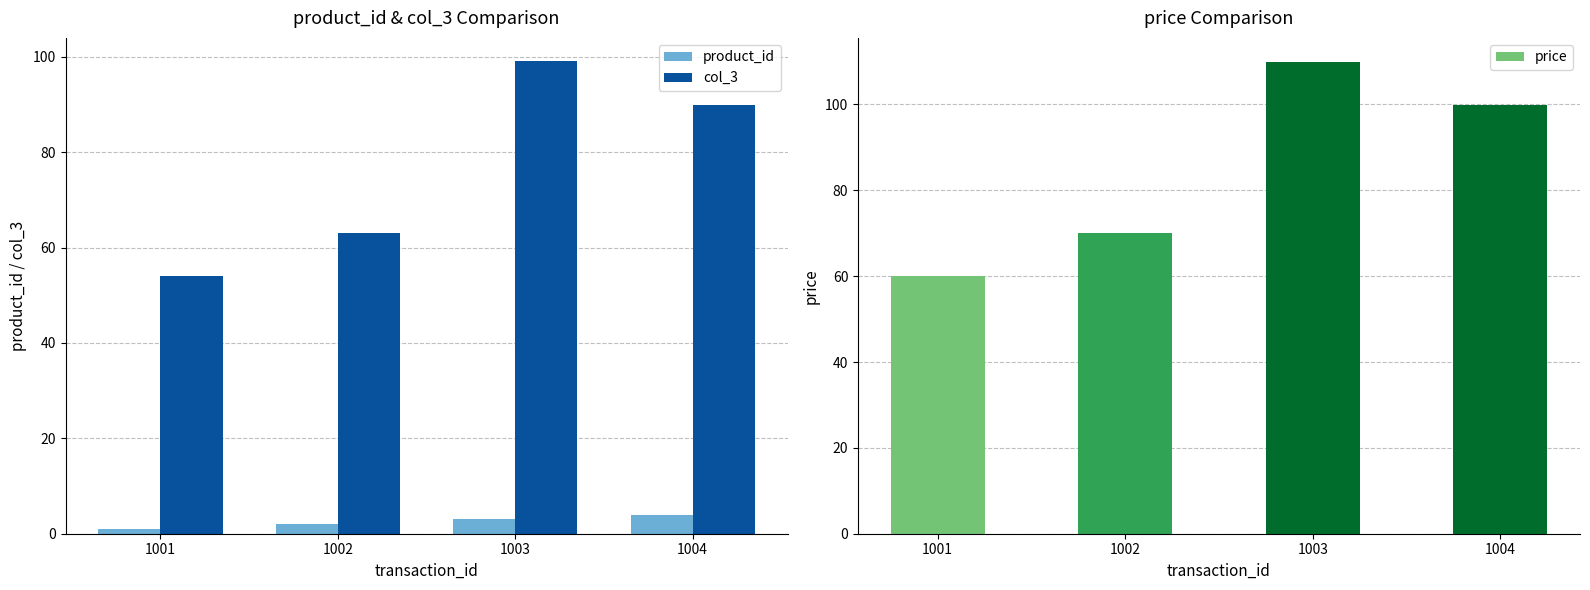

What is the value of the col_3 bar at the 4th from the left?

90.0